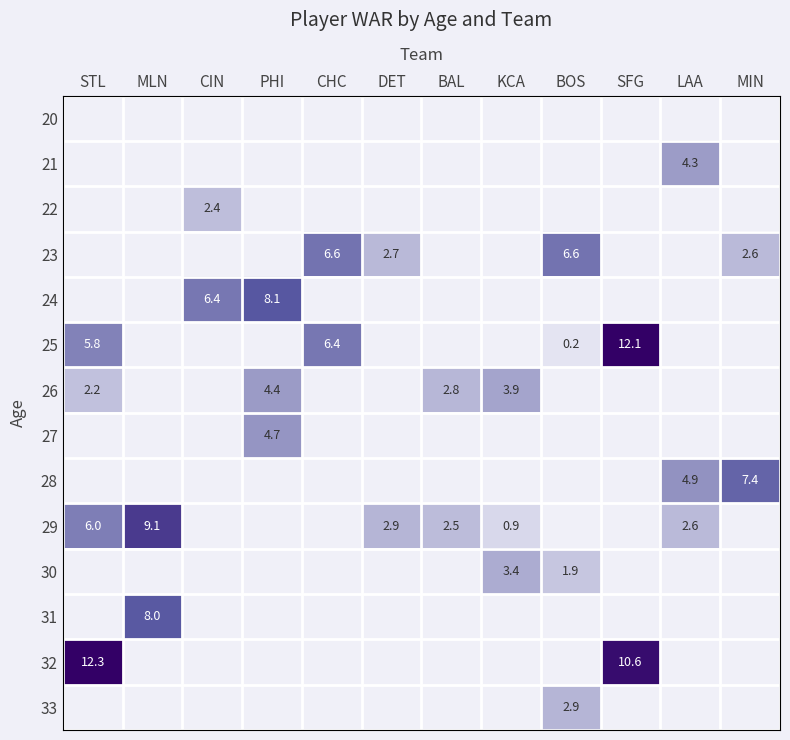

The value of 28 at MIN is 7.4. True or false?

True